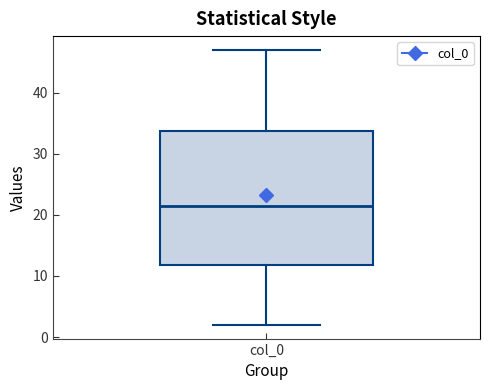

Read this box plot against the y-axis: the position of the median line, the range covered by the box, and the ends of both whiskers. The values are not printed on the chart, so give them approximately, as read against the axis.

median 22, box 12 to 34, whiskers 2 to 47